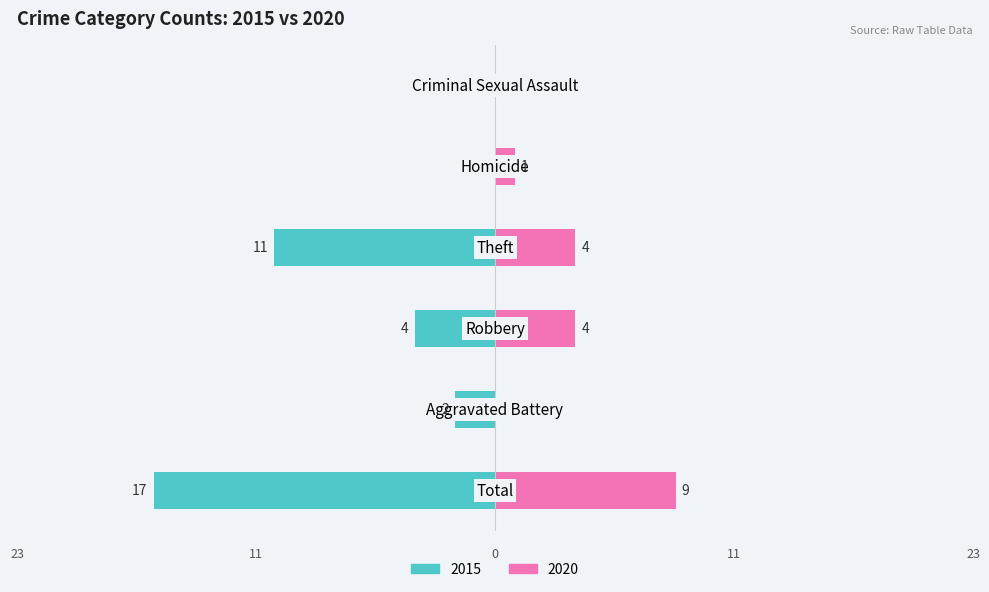

What is the label of the 5th bar from the right?

Aggravated Battery